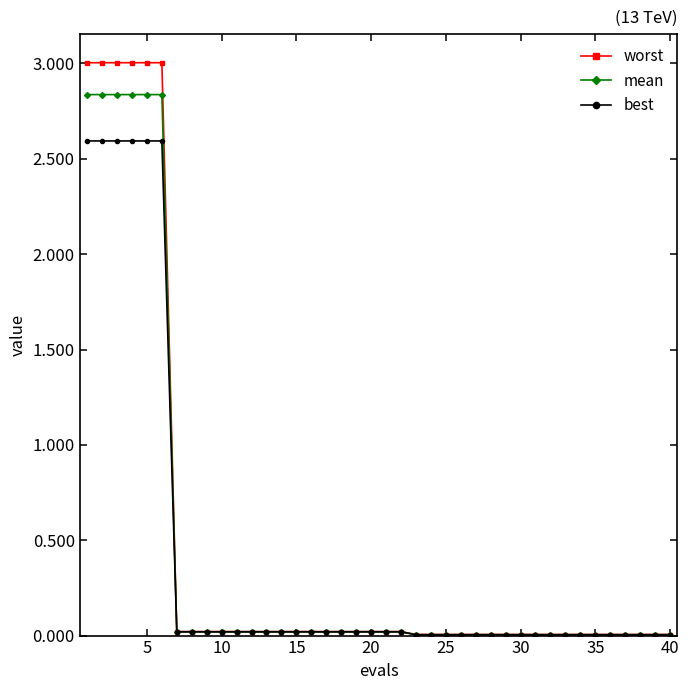

At how many categories does at least one series exceed 1?

6